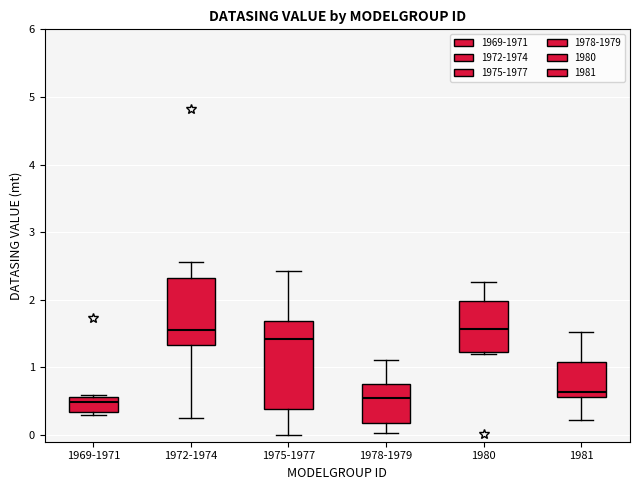

Reading left to right, transcribe this box plot: for each box, give where its median line is, the range the box spans, and where its two whiskers end, as read against the y-axis. The values are not printed on the chart, so give them approximately, as read against the axis.

1969-1971: median 0.5, box 0.3 to 0.6, whiskers 0.3 (just below the box's lower edge) to 0.6
1972-1974: median 1.5, box 1.3 to 2.3, whiskers 0.3 to 2.6
1975-1977: median 1.4, box 0.4 to 1.7, whiskers 0.0 to 2.4
1978-1979: median 0.5, box 0.2 to 0.8, whiskers 0.0 to 1.1
1980: median 1.6, box 1.2 to 2.0, whiskers 1.2 to 2.3
1981: median 0.6 (just above the box's lower edge), box 0.6 to 1.1, whiskers 0.2 to 1.5